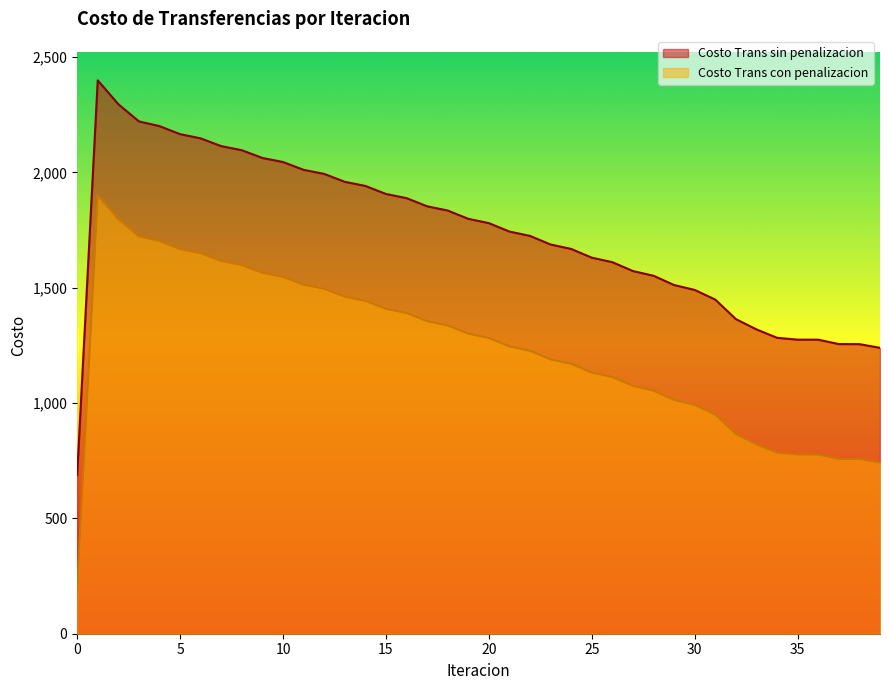

What value does the Costo Trans con penalizacion series have at 23?

1189.1